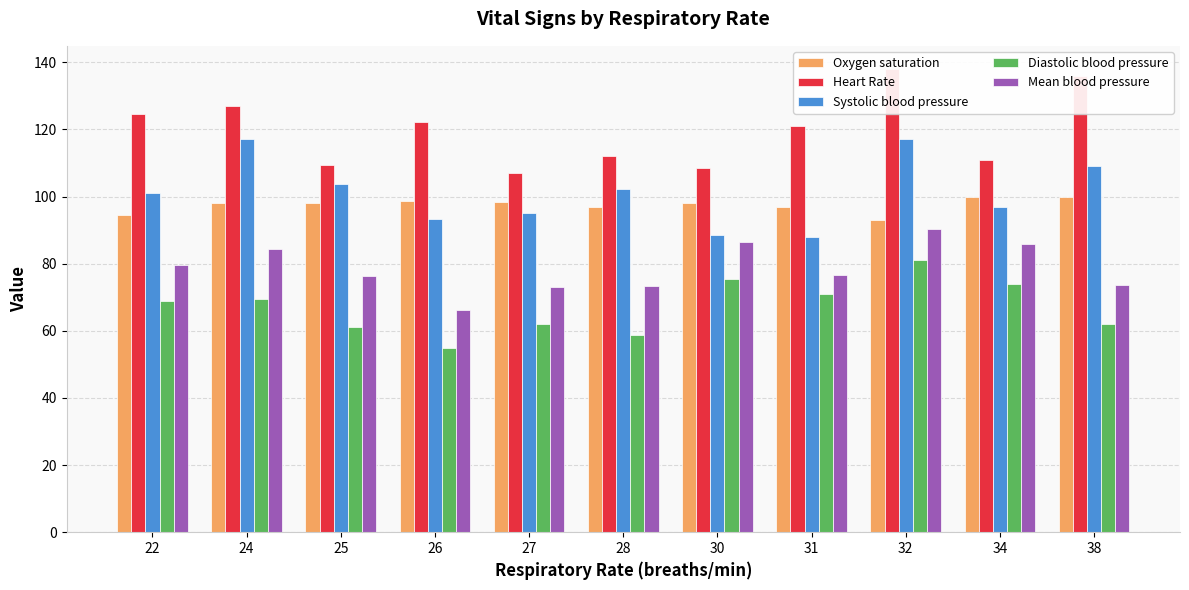

Which category has the highest value in the Oxygen saturation series?

34